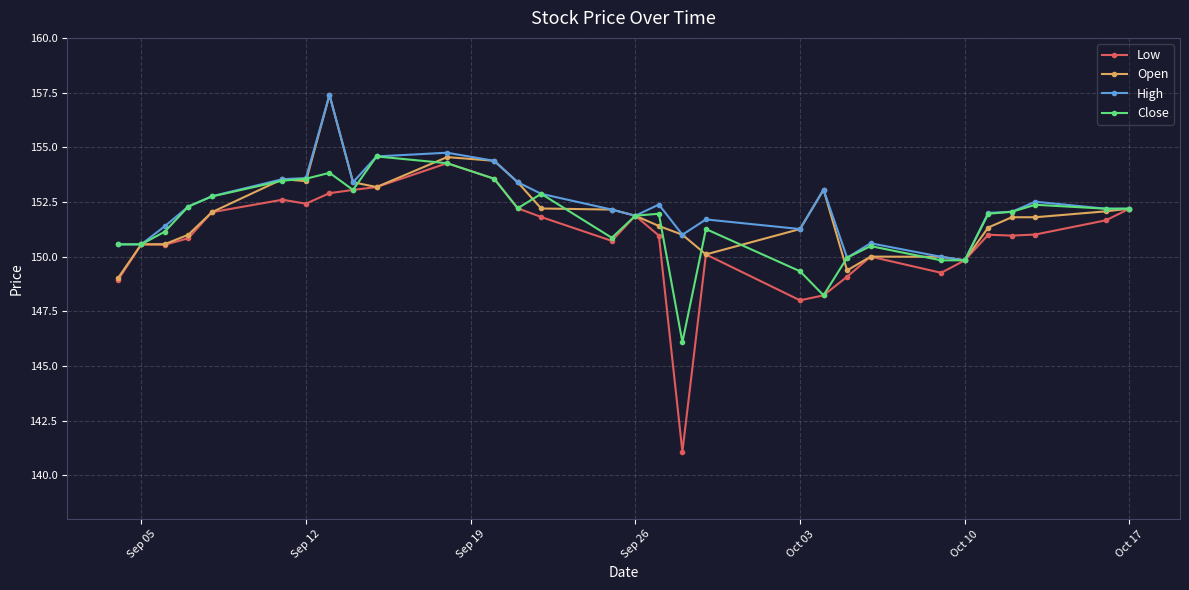

True or false: High has more than 1 points higher than both neighbors.

True